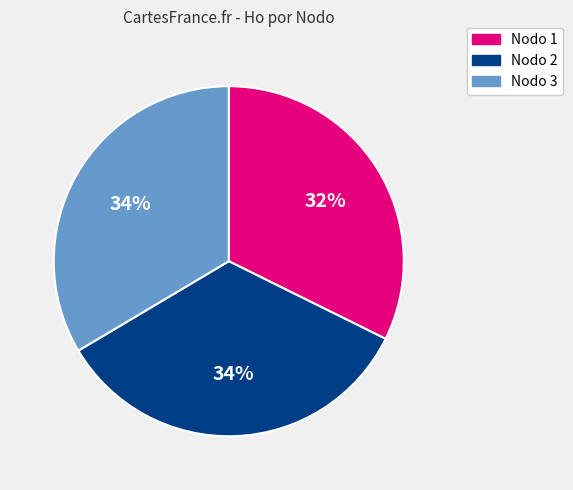

Is there any slice that represents more than half of the pie?

No